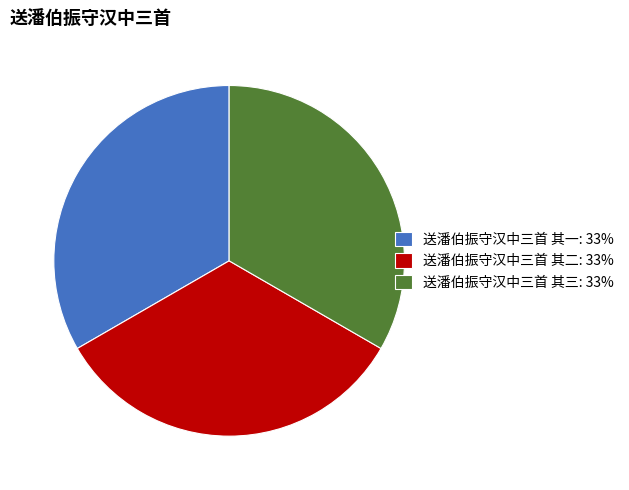

True or false: 送潘伯振守汉中三首 其二 accounts for 40% of the total.

False